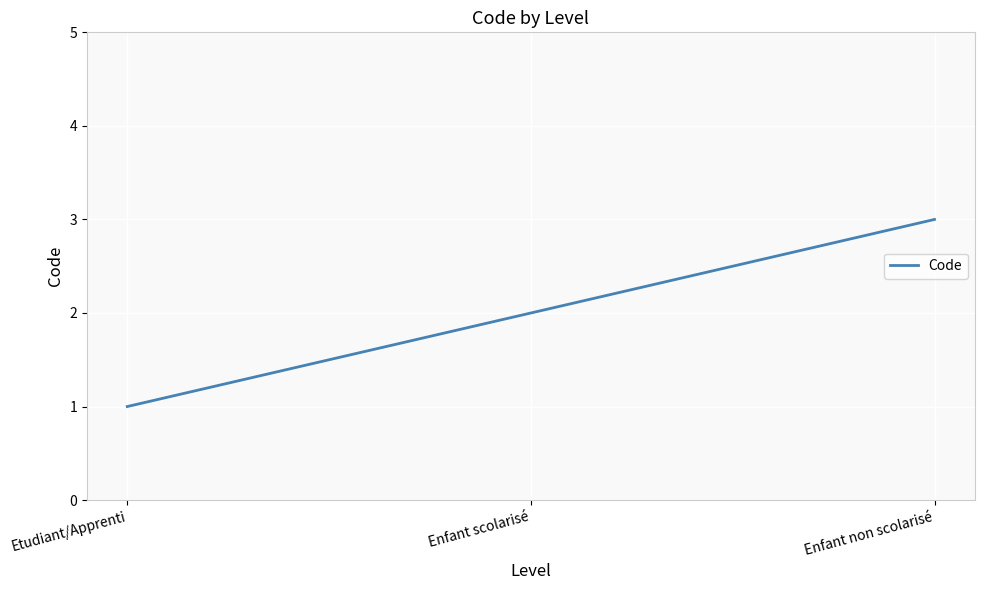

Approximately how many times larger is the value at Enfant non scolarisé compared to Enfant scolarisé?

1.5